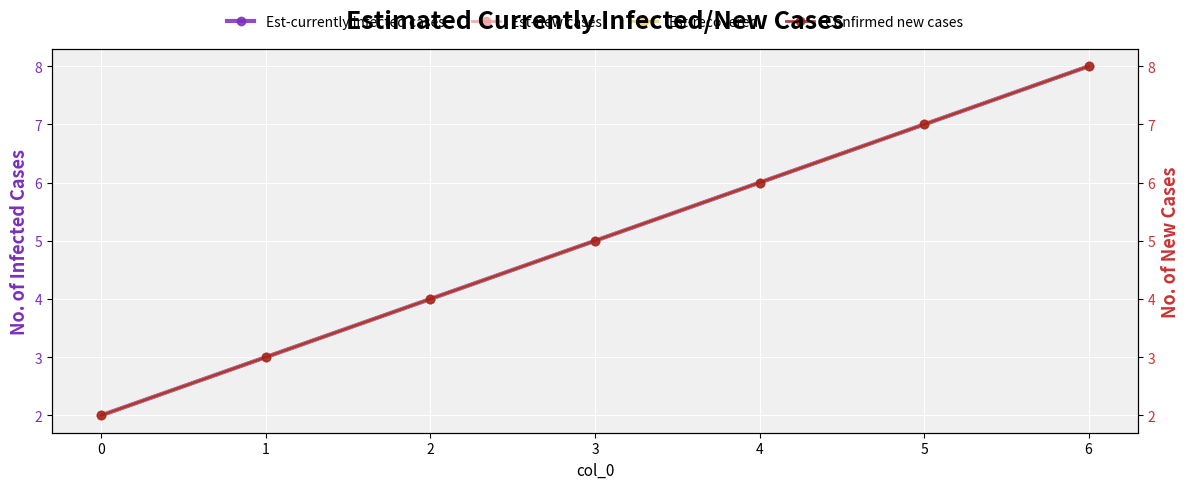

The value of Confirmed new cases at 1 is 3. True or false?

True